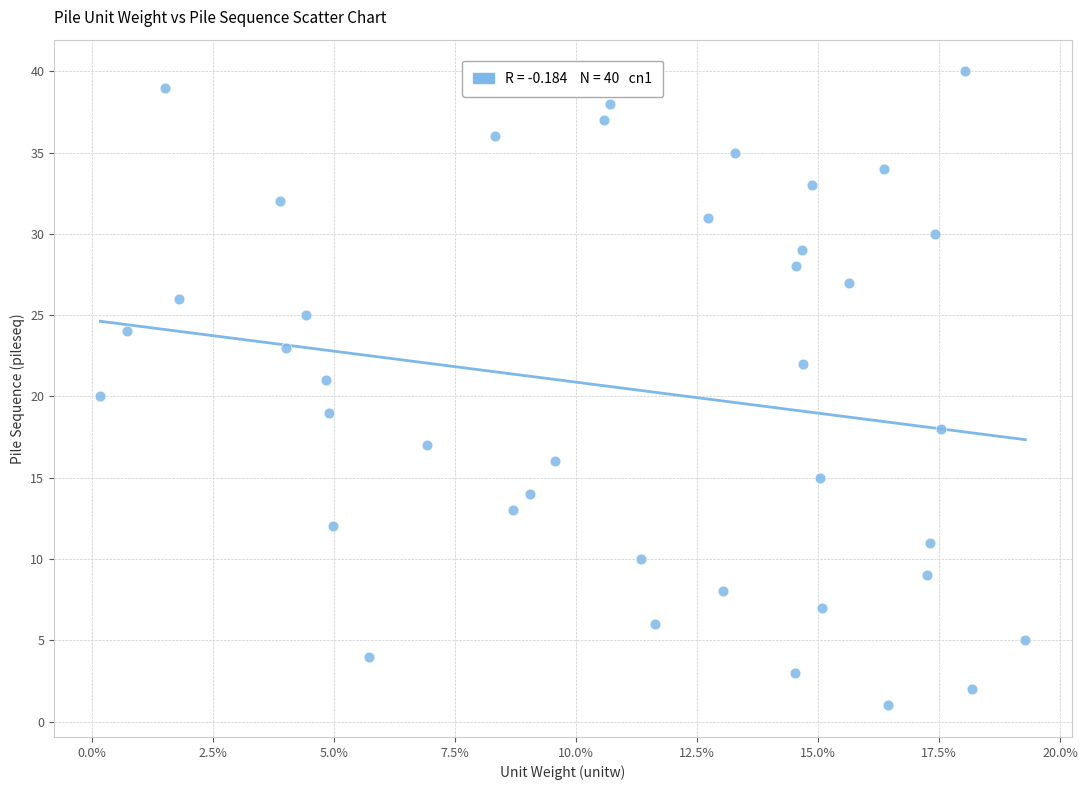

What is the range of Y values (max minus min)?

39